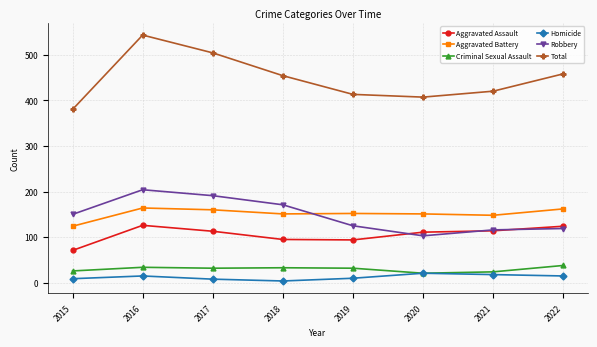

How many lines are shown in the chart?

6